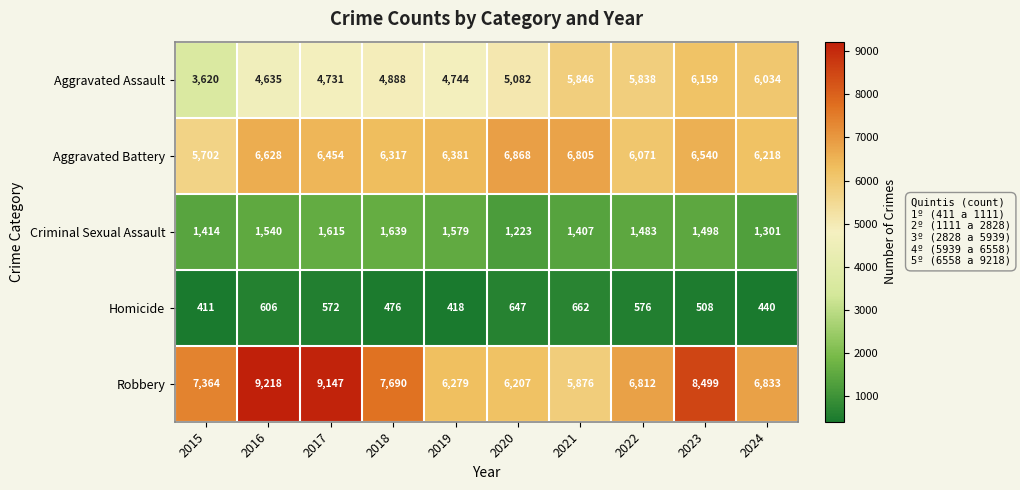

Which series has the largest total across all categories?

Robbery